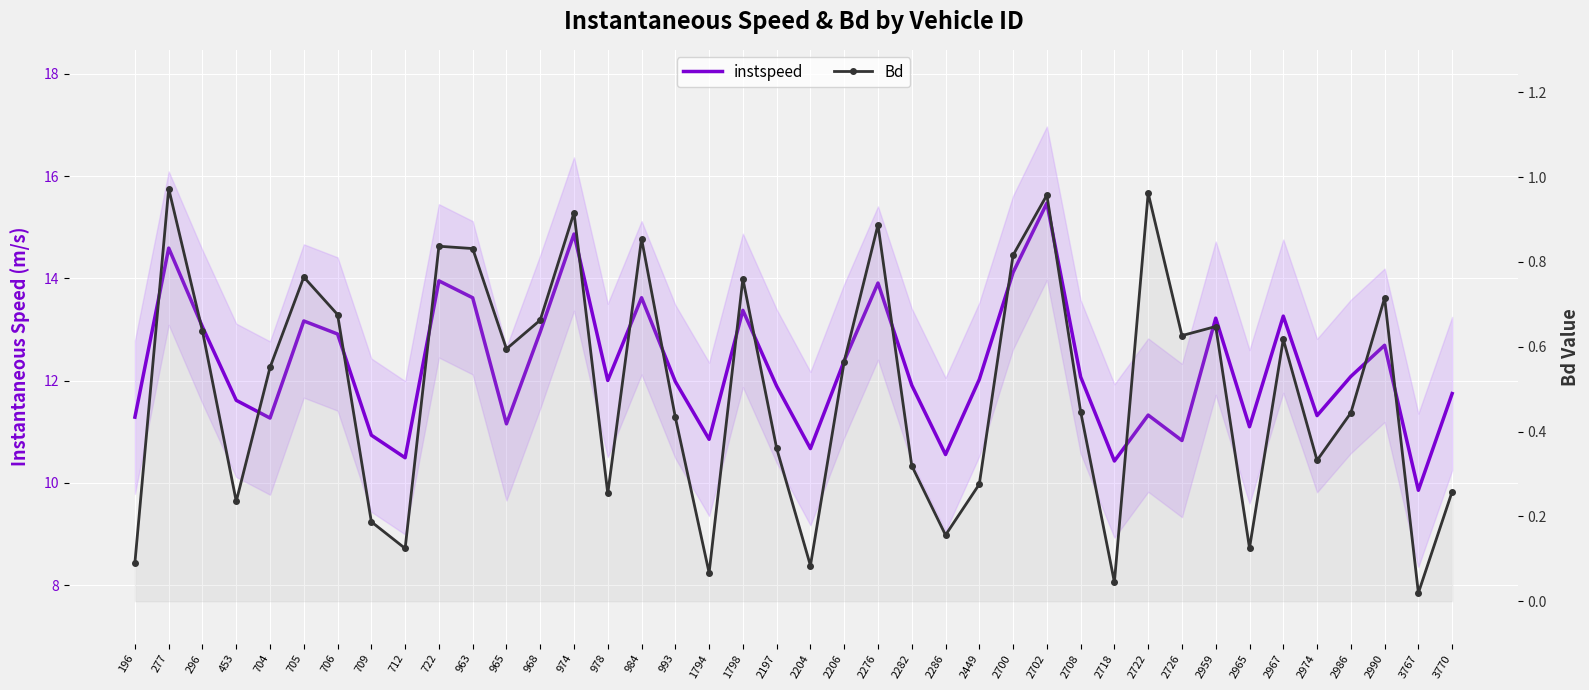

Rank the series by their average value, from lowest to highest.

Bd, instspeed